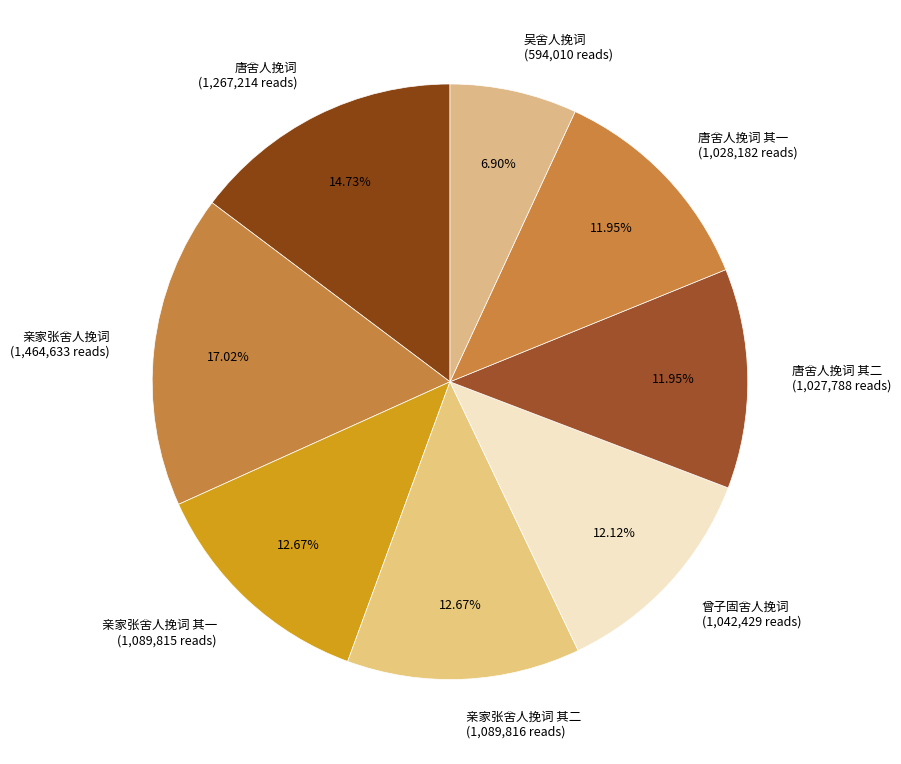

Combined, do 唐舍人挽词 其二 (1,027,788 reads) and 吴舍人挽词 (594,010 reads) account for over 50%?

No